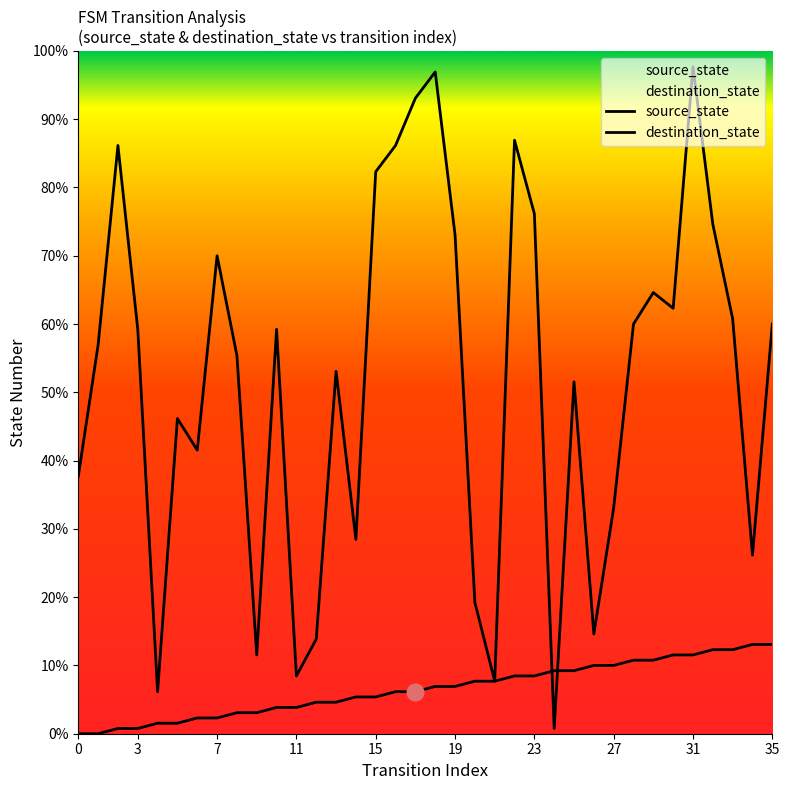

Between which two adjacent categories do destination_state and source_state first intersect?

23 and 24